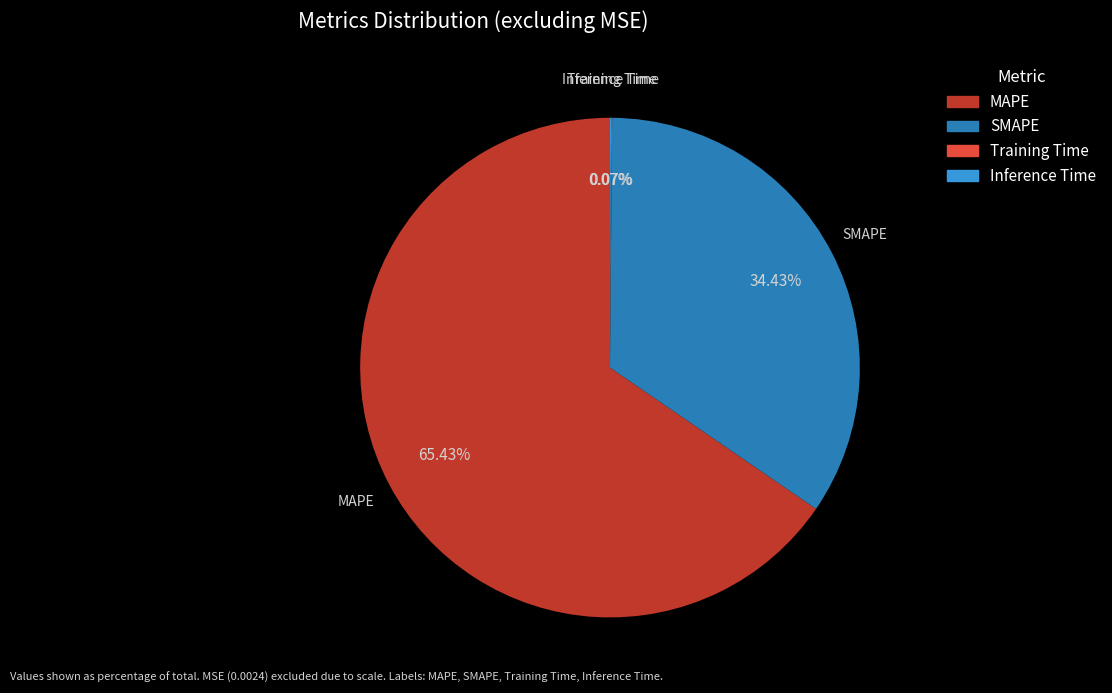

Does any single category account for the majority?

Yes